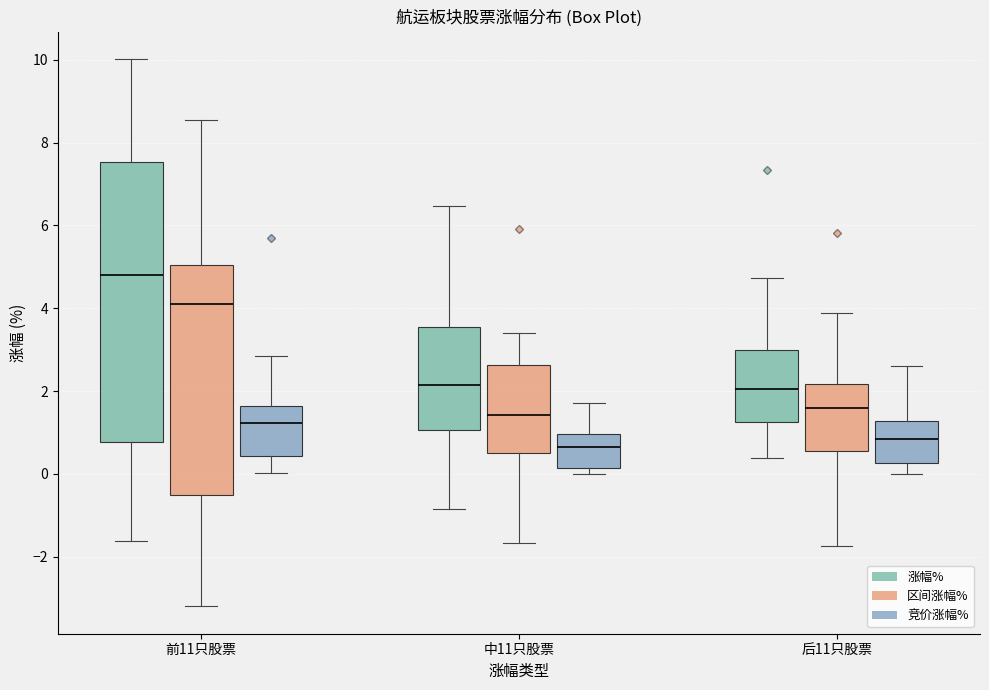

Where does the median line of the box for 前11只股票 (区间涨幅%) sit on the y-axis? The values are not printed on the chart, so give them approximately, as read against the axis.

4.0